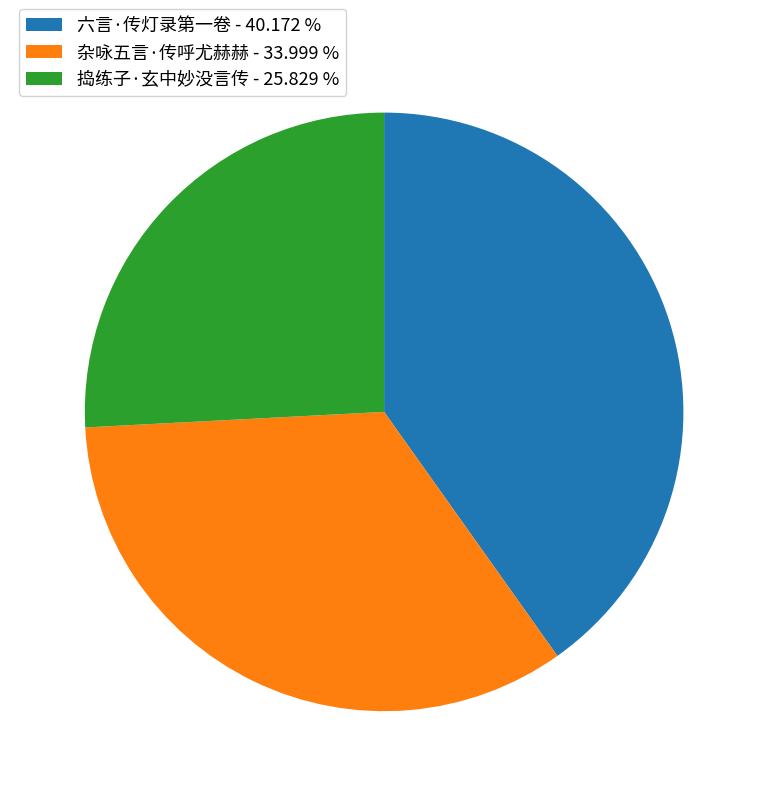

Is there a majority slice in this chart?

No